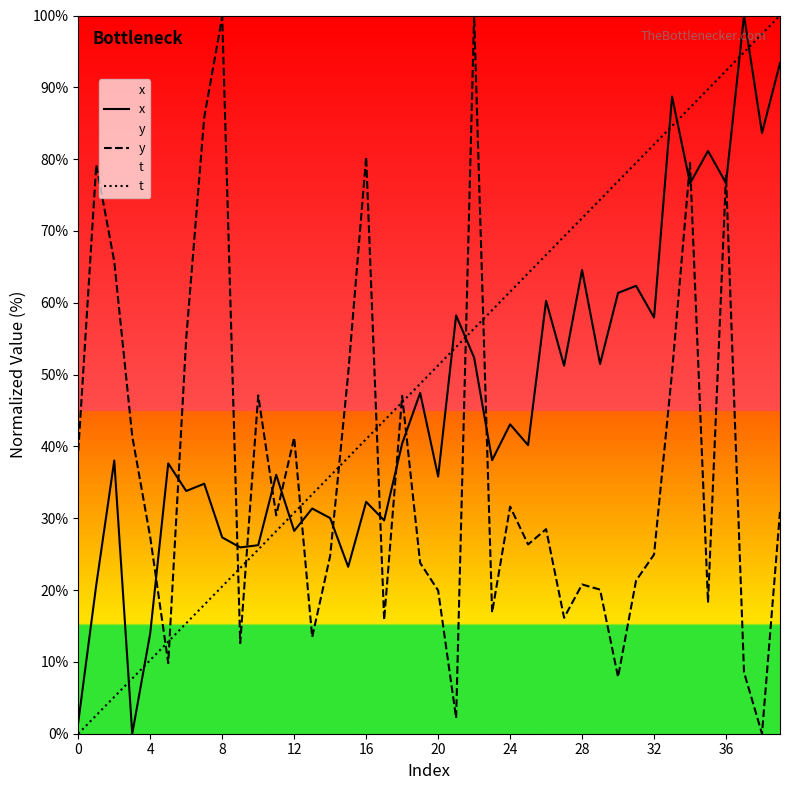

At which category is the sum across all series the highest?

36